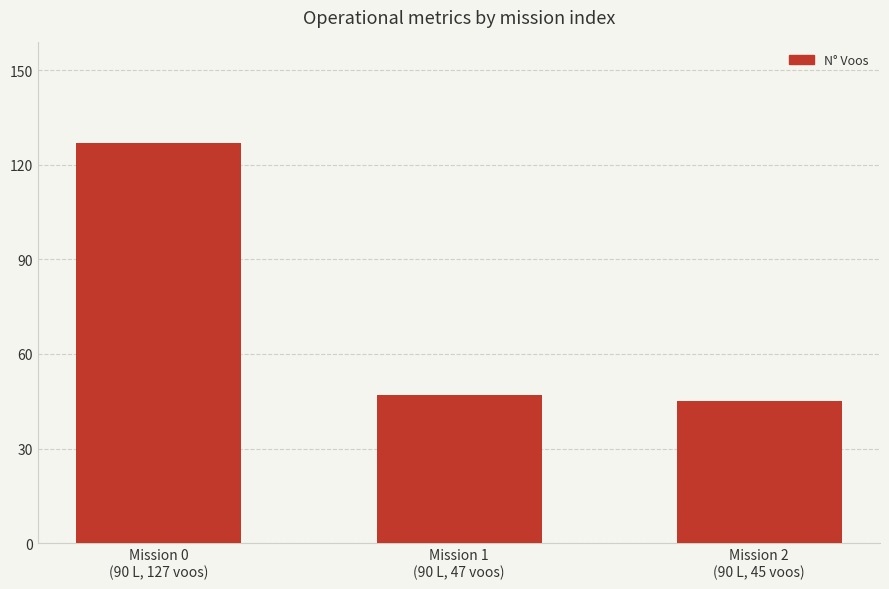

What is the value of the 2nd bar from the left?

47